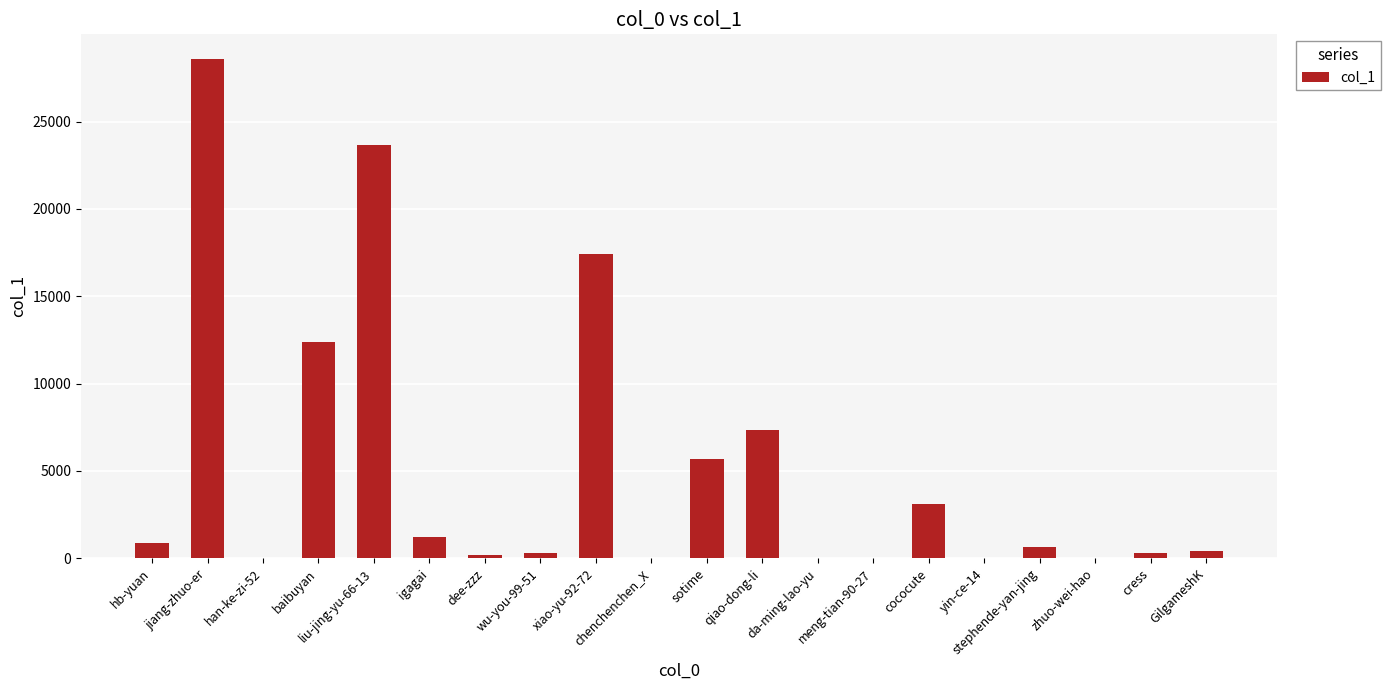

Are the bars horizontal?

No